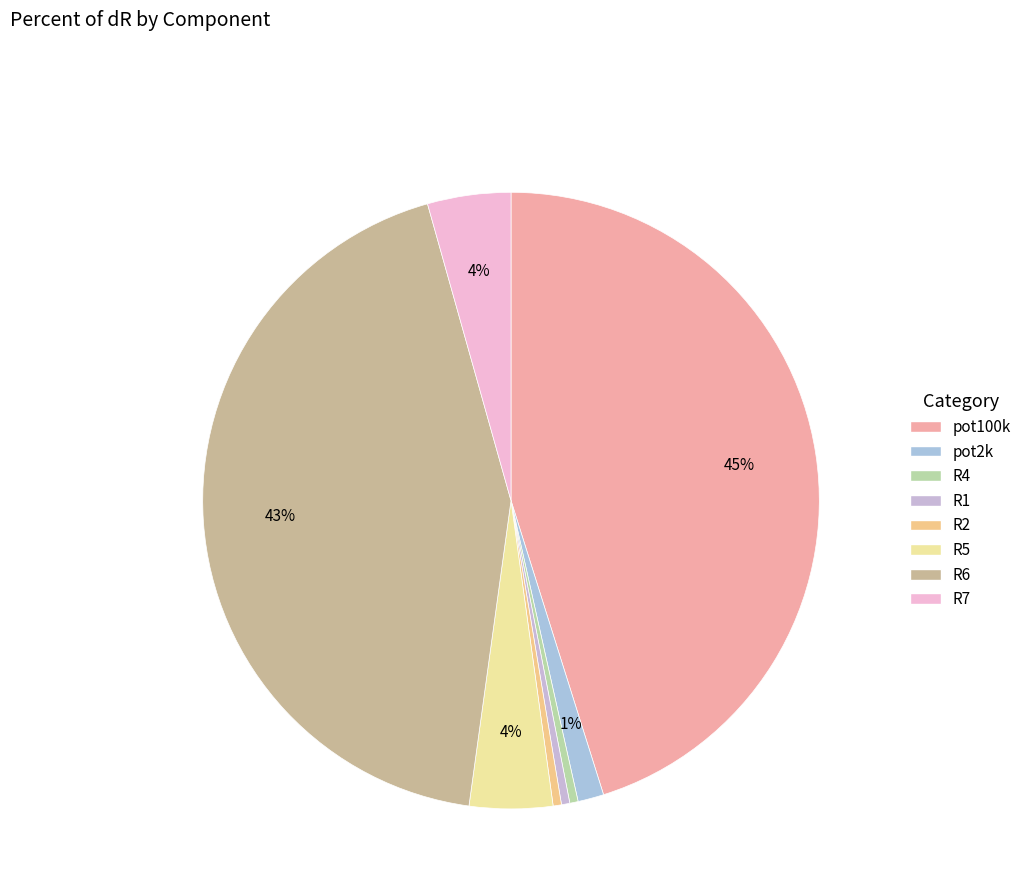

To the nearest percent, what is the difference between the pot100k and R7 slice percentages?

41%